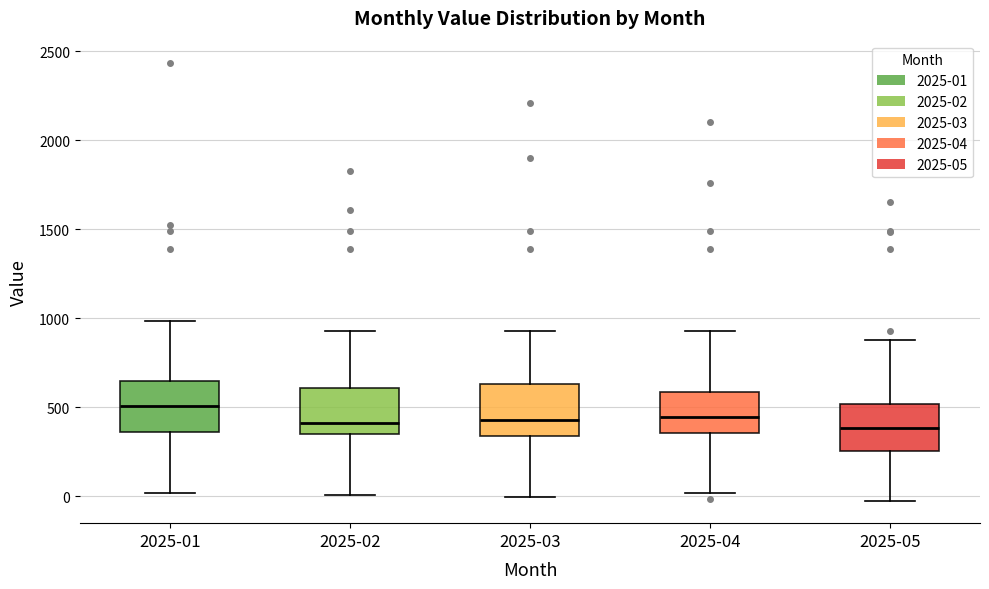

Reading left to right, transcribe this box plot: for each box, give where its median line is, the range the box spans, and where its two whiskers end, as read against the y-axis. The values are not printed on the chart, so give them approximately, as read against the axis.

2025-01: median 500, box 350 to 650, whiskers 0 to 1000
2025-02: median 400, box 350 to 600, whiskers 0 to 950
2025-03: median 450, box 350 to 650, whiskers 0 to 950
2025-04: median 450, box 350 to 600, whiskers 0 to 950
2025-05: median 400, box 250 to 500, whiskers -50 to 900